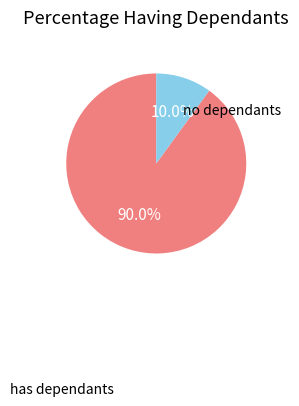

What is the total percentage of has dependants and no dependants?

100.0%